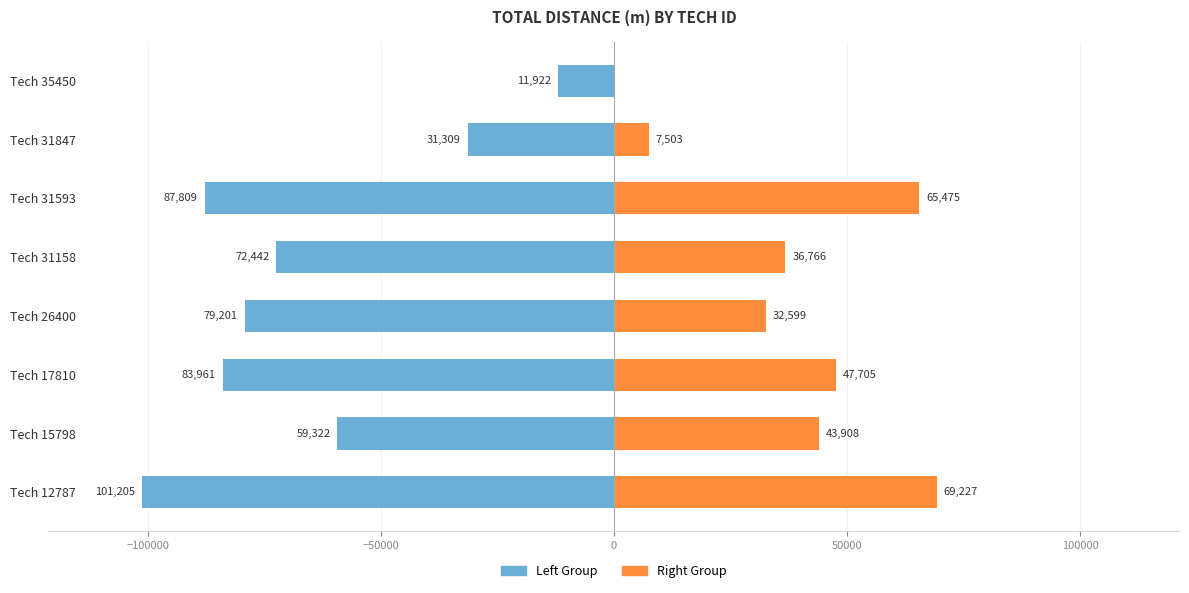

At how many categories does at least one series exceed -90354?

8